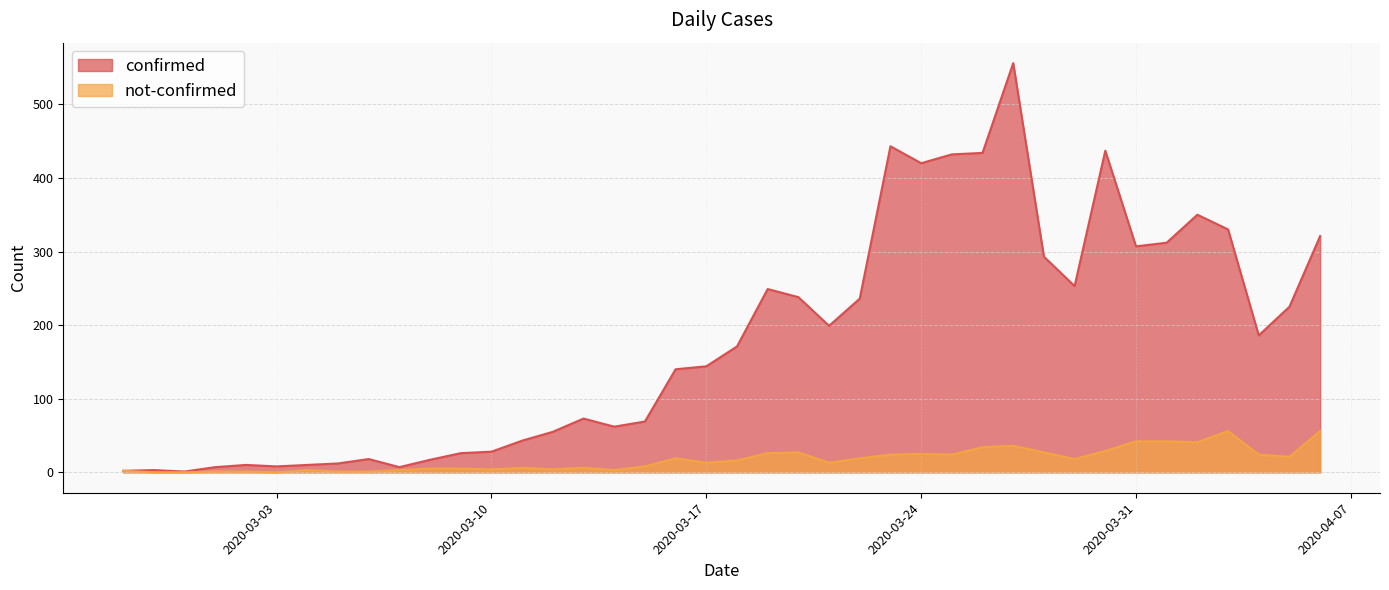

What position from the right is 2020-03-24?

14